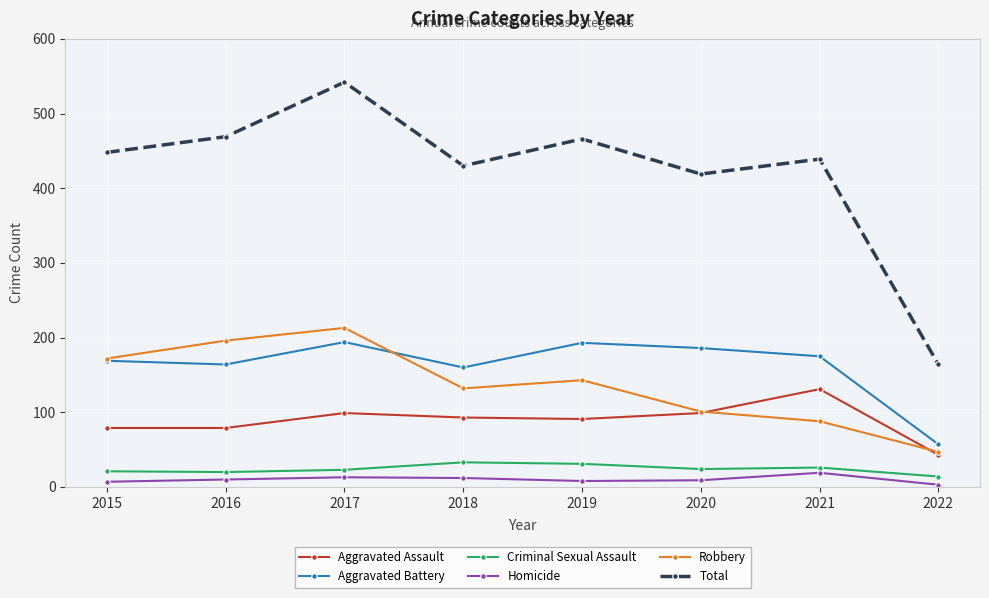

Between 2016 and 2018, which series saw the biggest shift?

Robbery